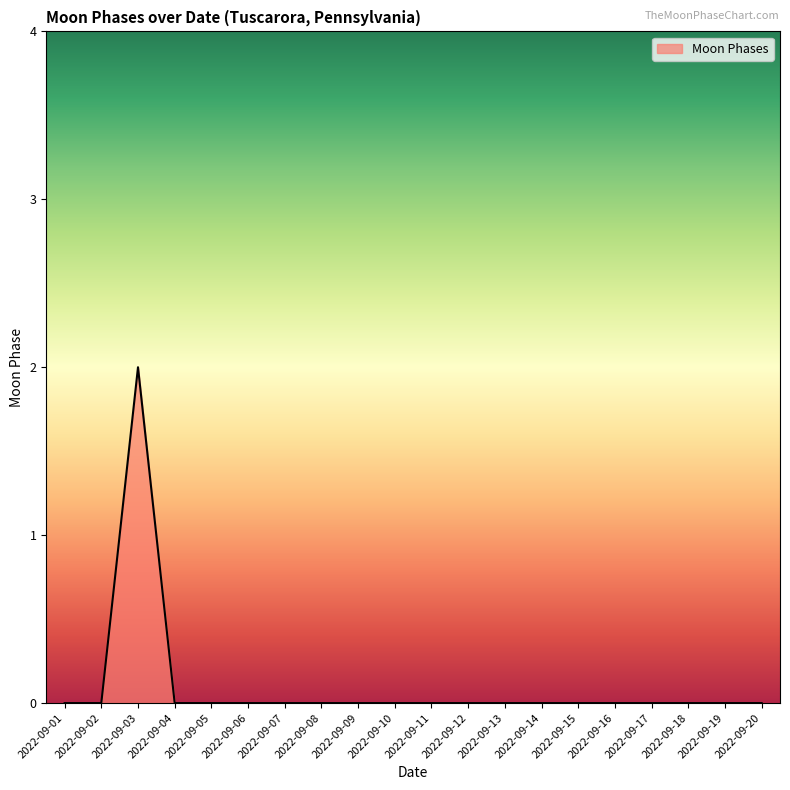

Which has a higher value, 2022-09-17 or 2022-09-03?

2022-09-03